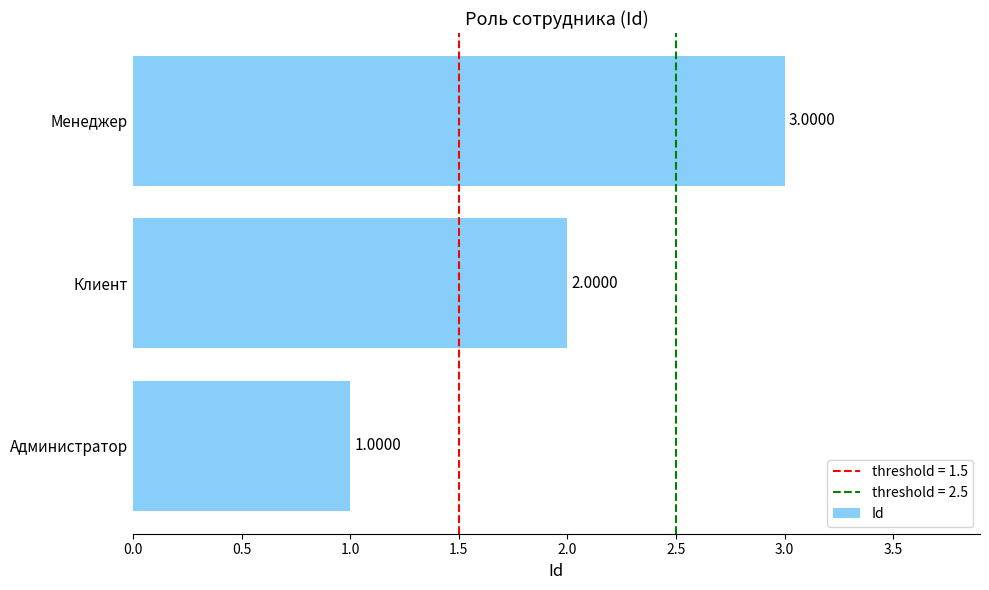

What is the maximum value shown in the chart?

3